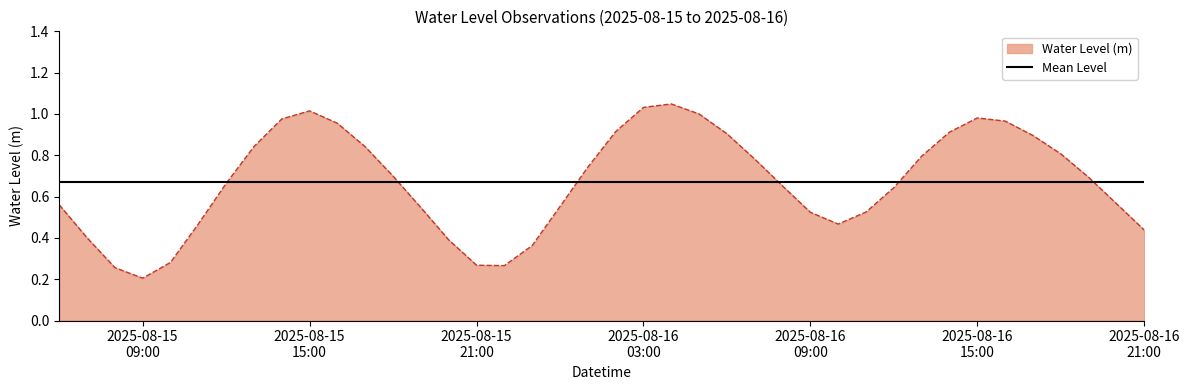

Rank the series by their maximum value, from lowest to highest.

Mean Level, Water Level (m)